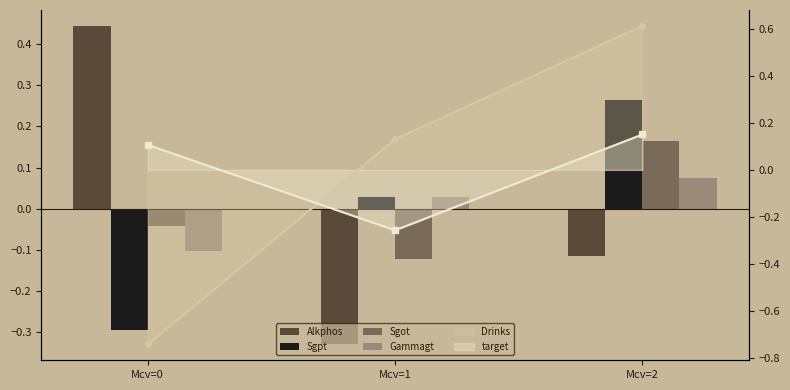

Which category has the highest value in the Sgot series?

Mcv=2